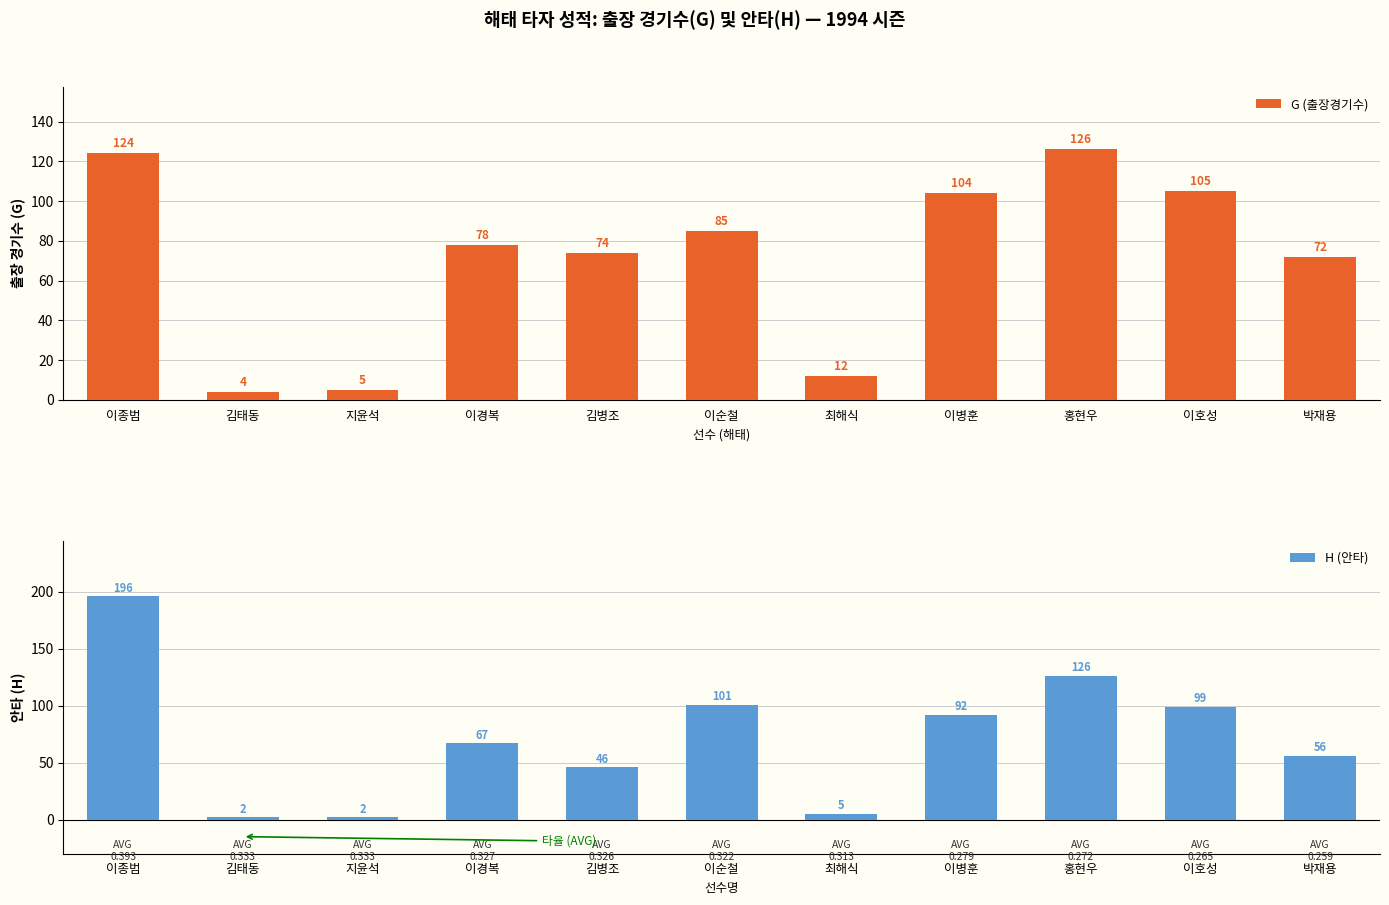

Rank the series by their average value, from lowest to highest.

G (출장경기수), H (안타)